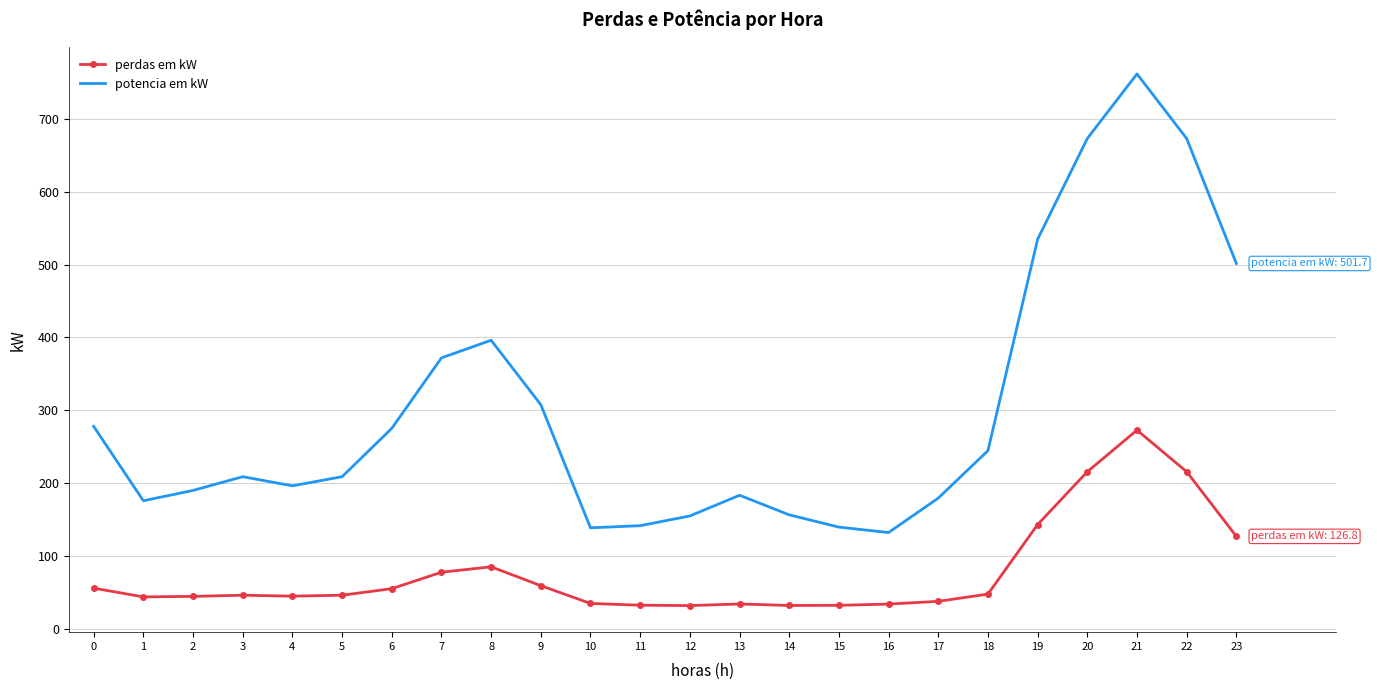

In potencia em kW, how many points are higher than both neighbors (excluding endpoints)?

4